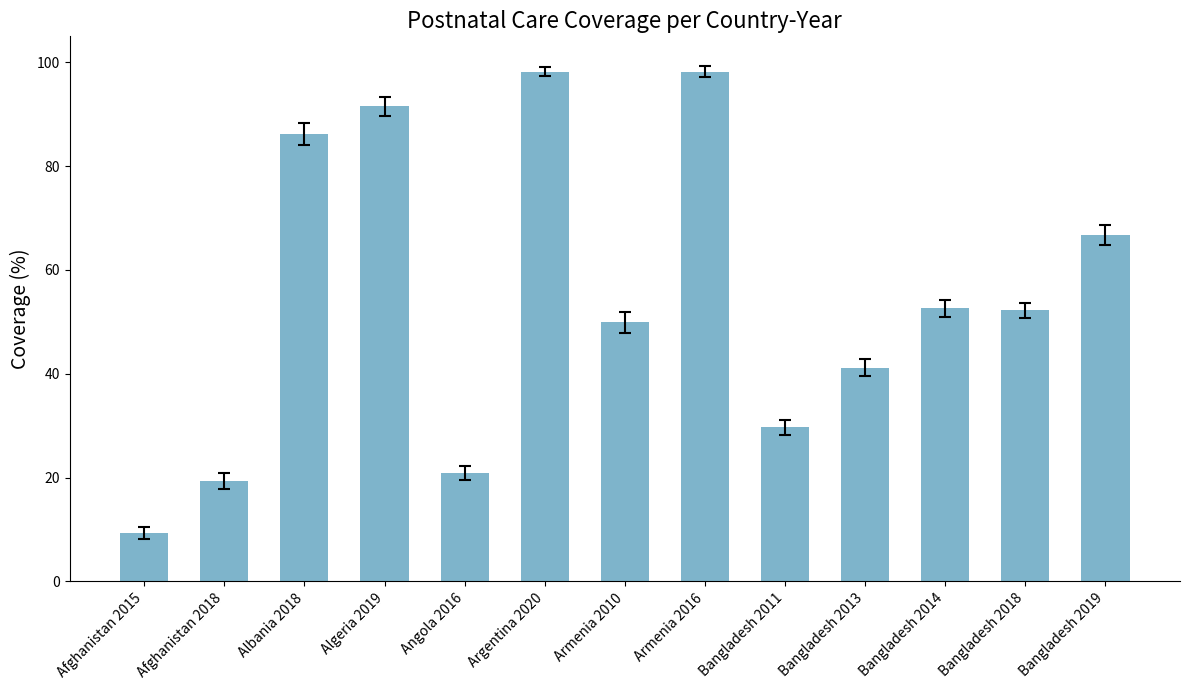

What is the difference between the values at Bangladesh 2019 and Armenia 2010?

16.8